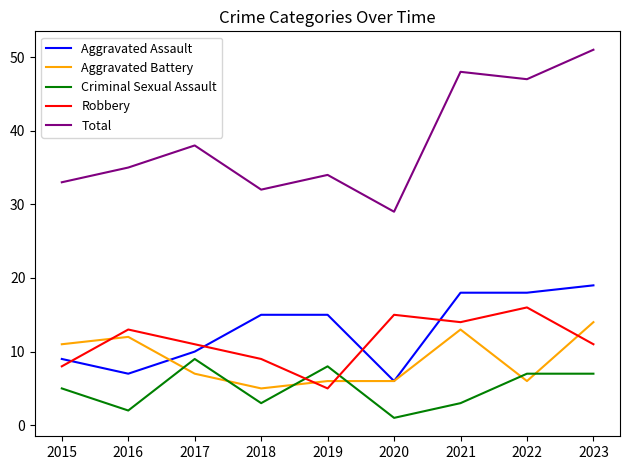

True or false: Aggravated Assault and Total intersect in this chart.

False